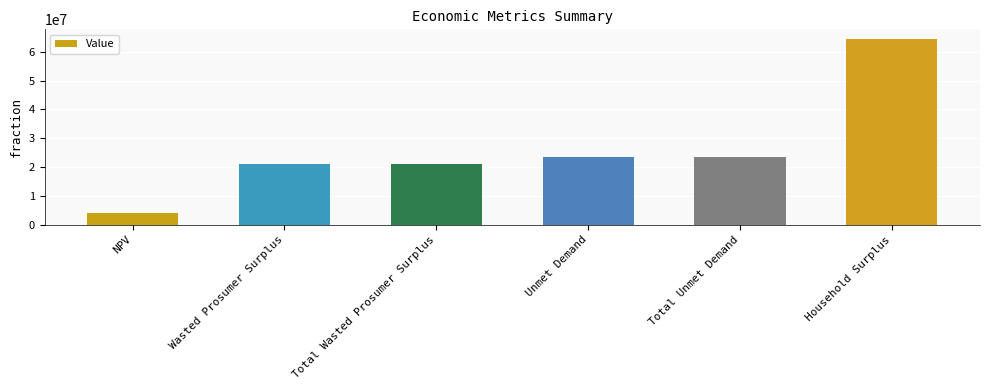

What is the minimum value shown in the chart?

4098710.2